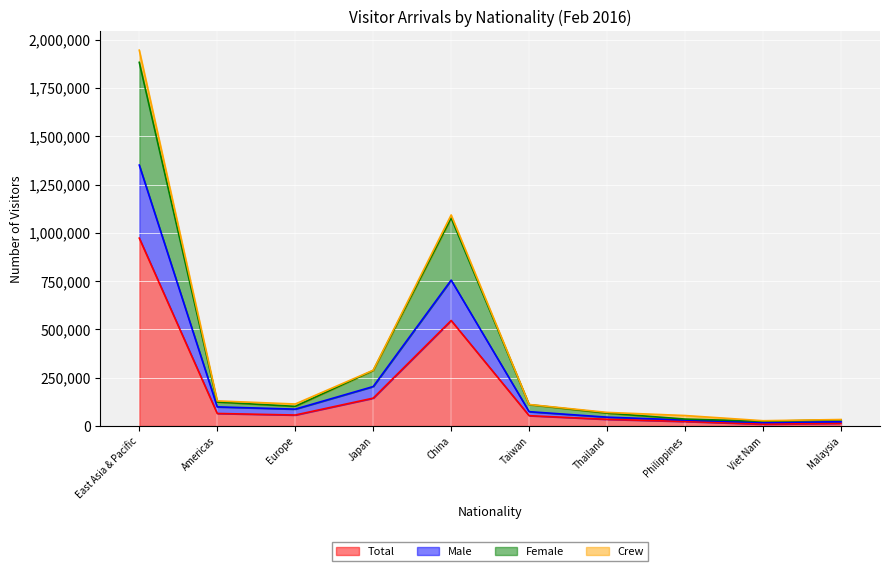

At which category does Female reach its first local valley?

Europe